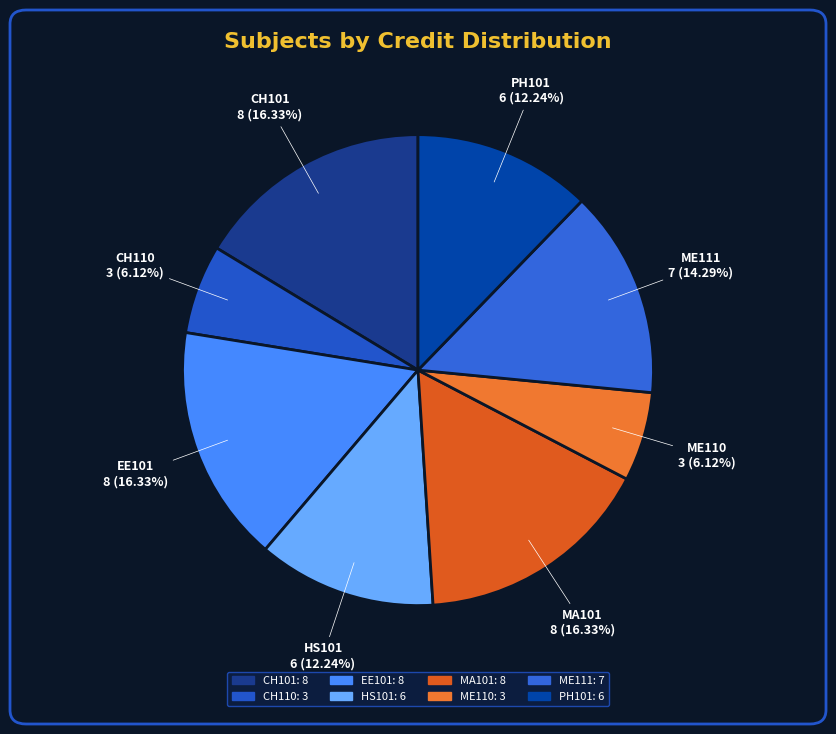

Approximately how many times larger is the value at MA101 compared to ME111?

1.1